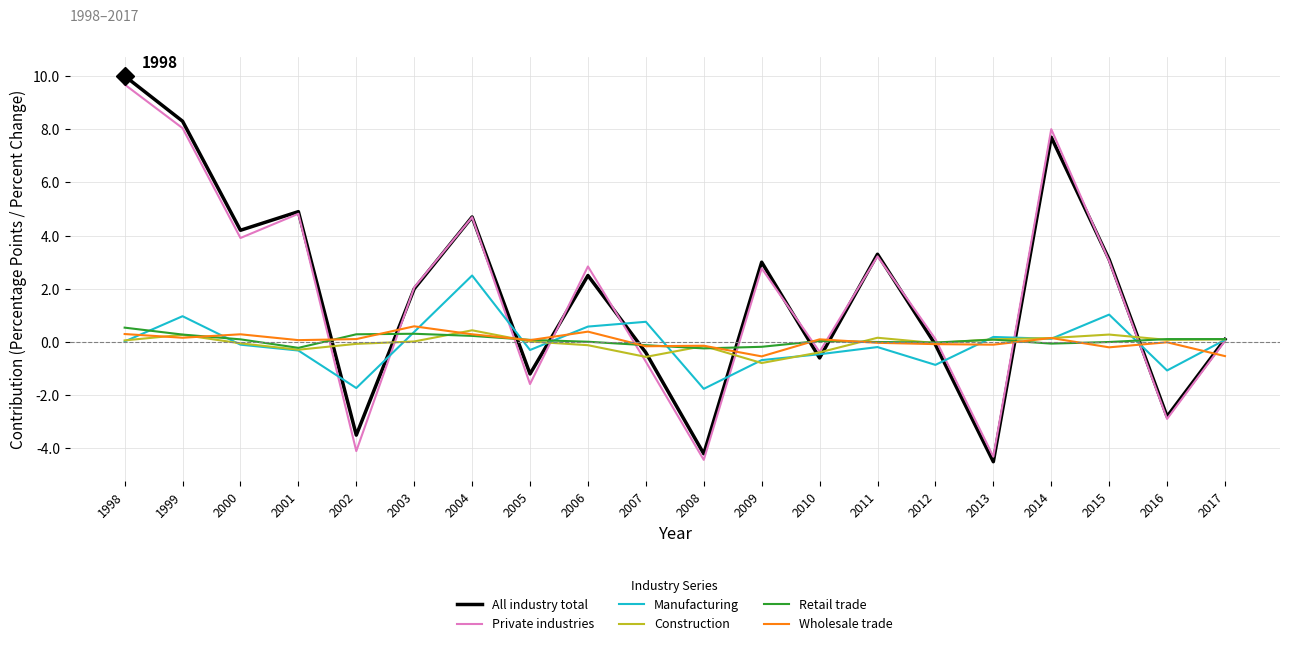

Which series has the largest range (max minus min)?

All industry total